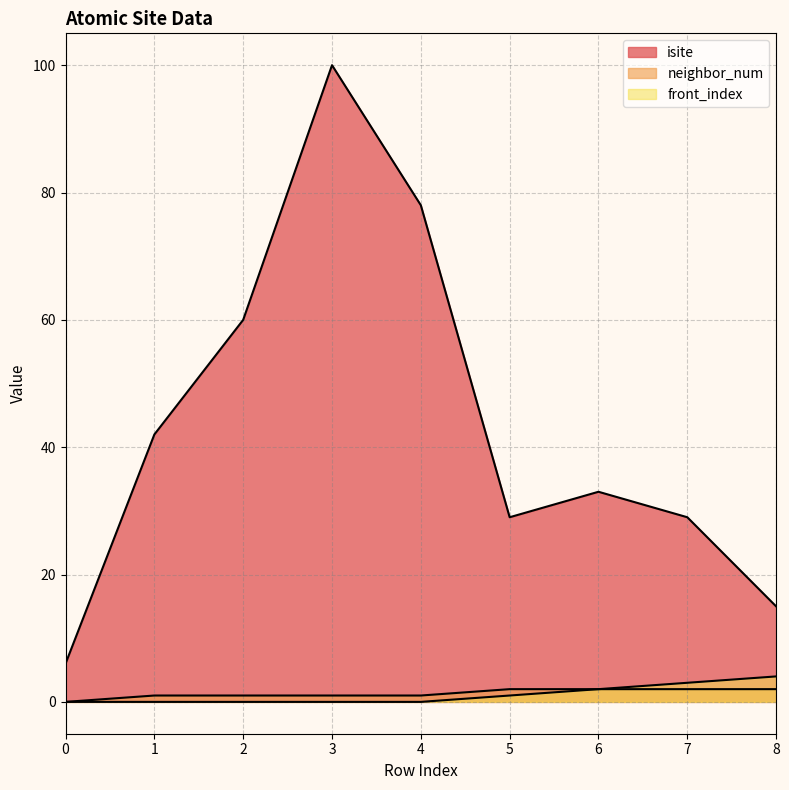

Where is front_index nearest to the value 2?

6